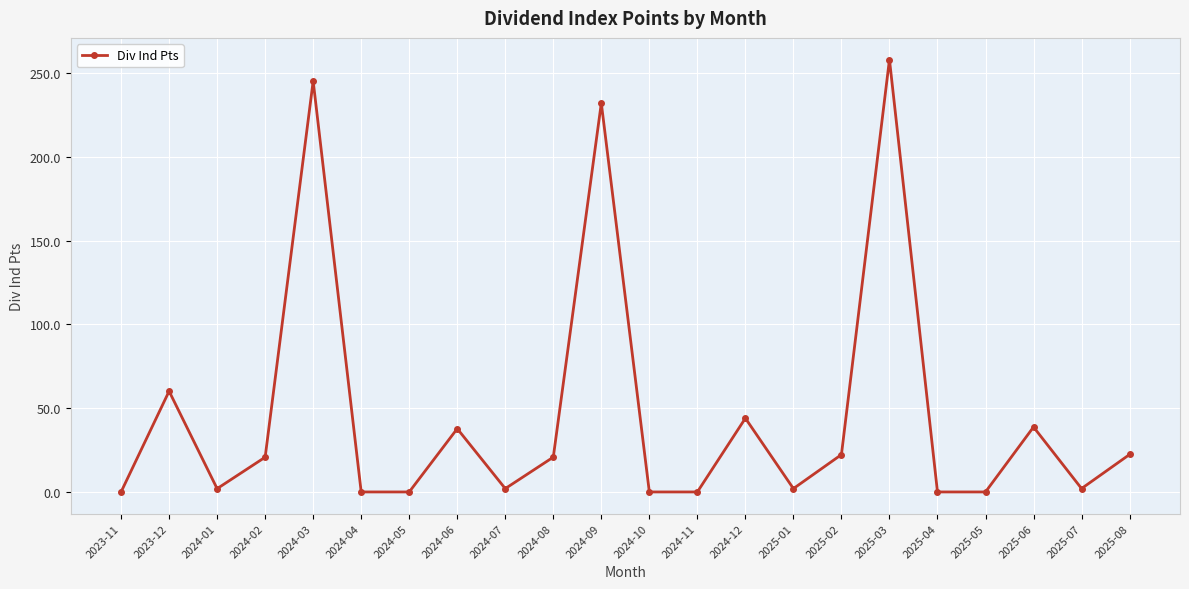

At which label is the value closest to 129?

2023-12